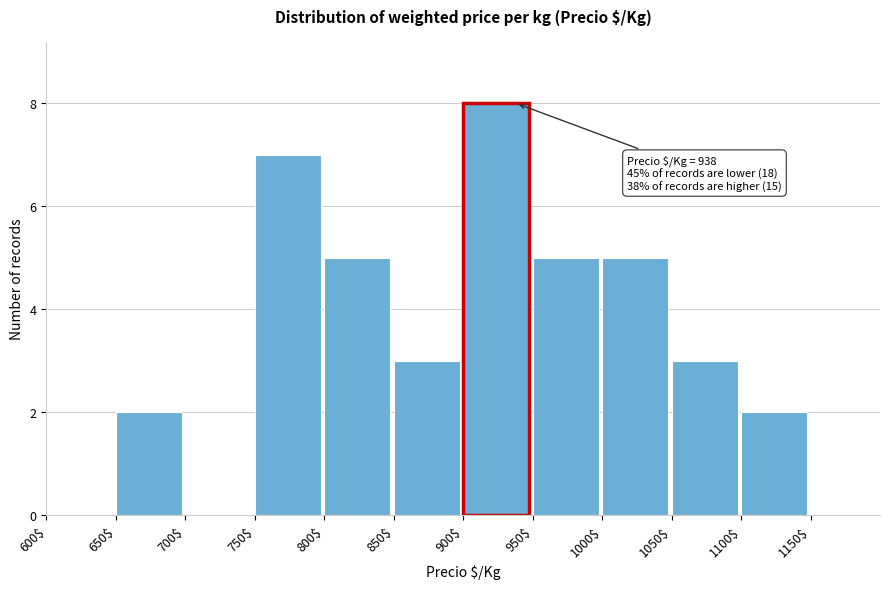

Over which range of the x-axis is the bar tallest?

900 to 950